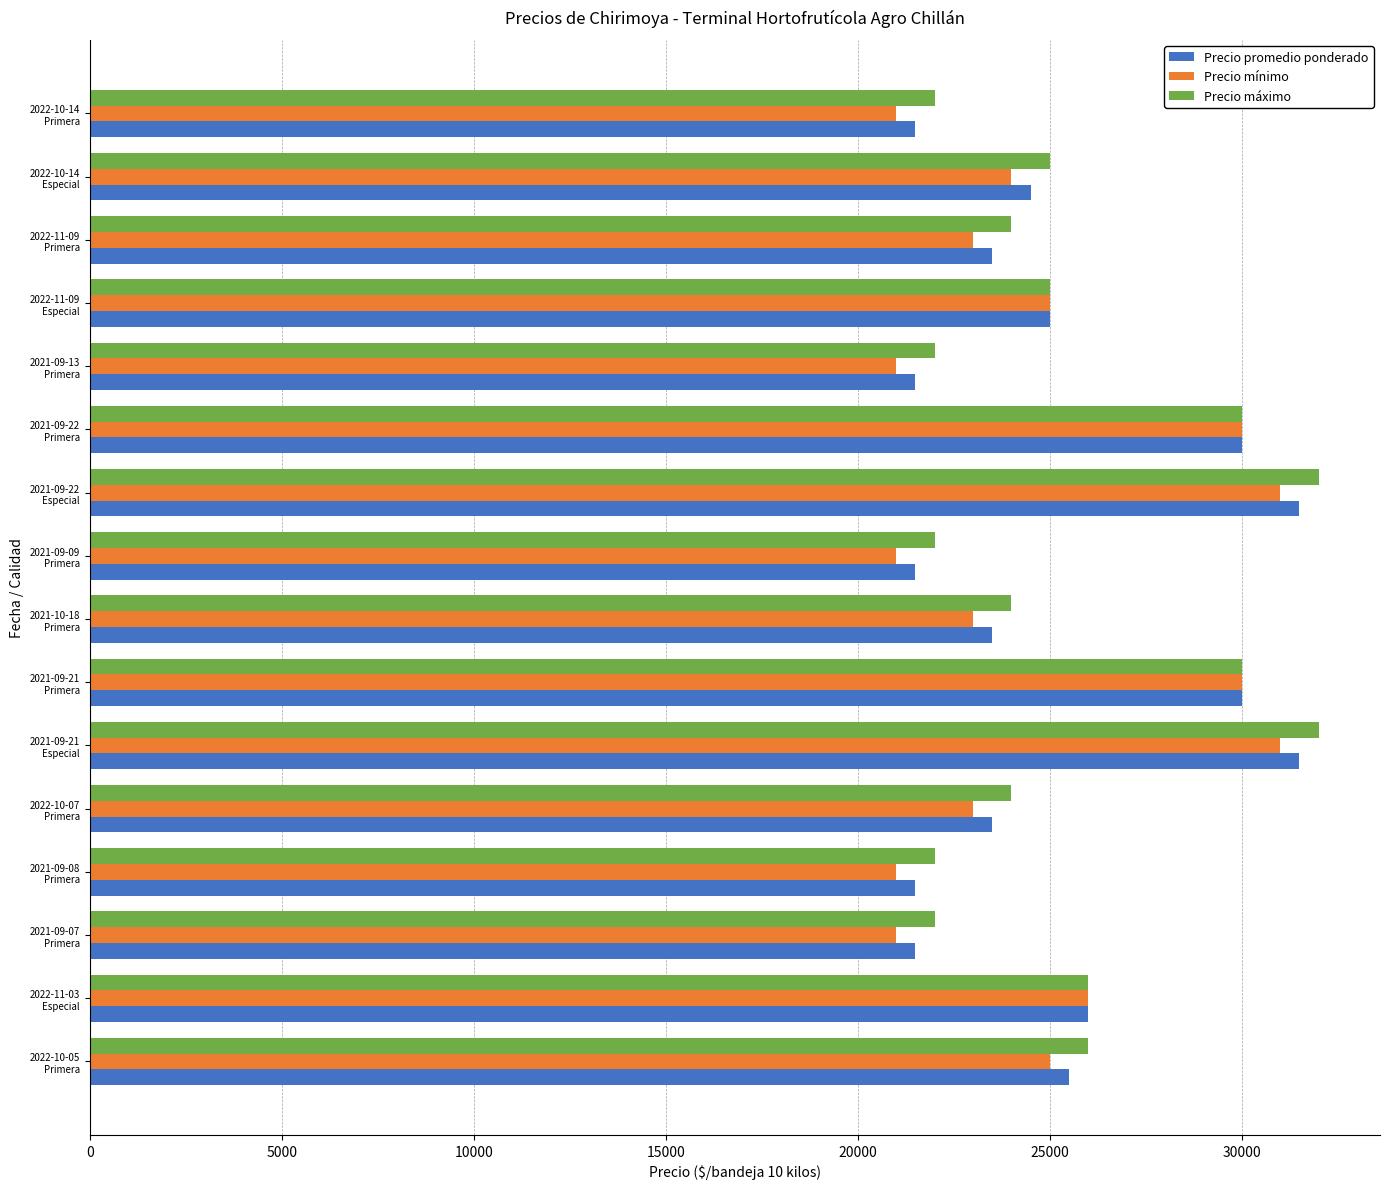

What is the greatest value displayed?

32000